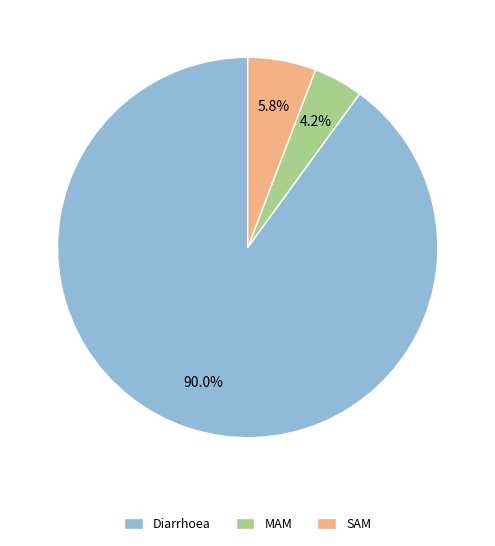

Which slice is the smallest?

MAM